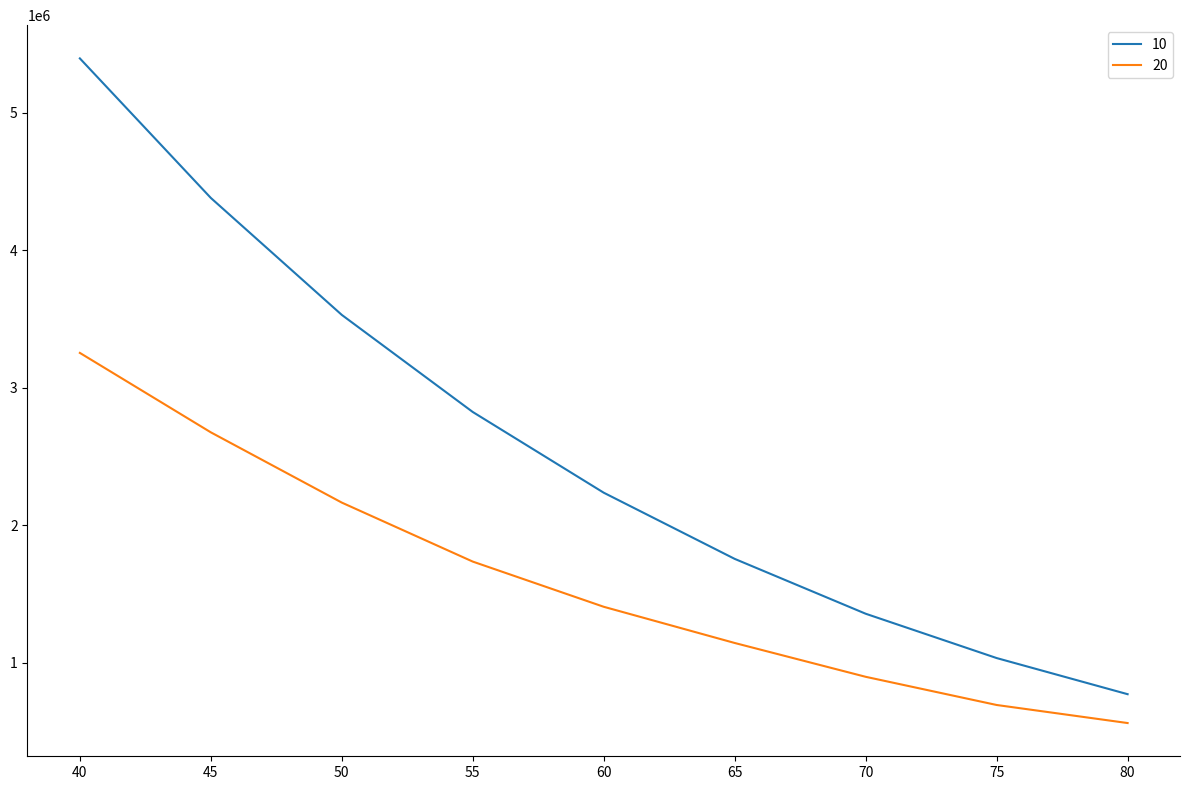

How many lines are shown in the chart?

2